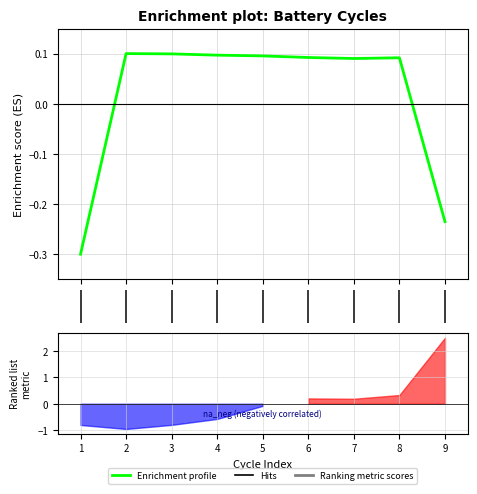

How many values are between 0 and 1?

7